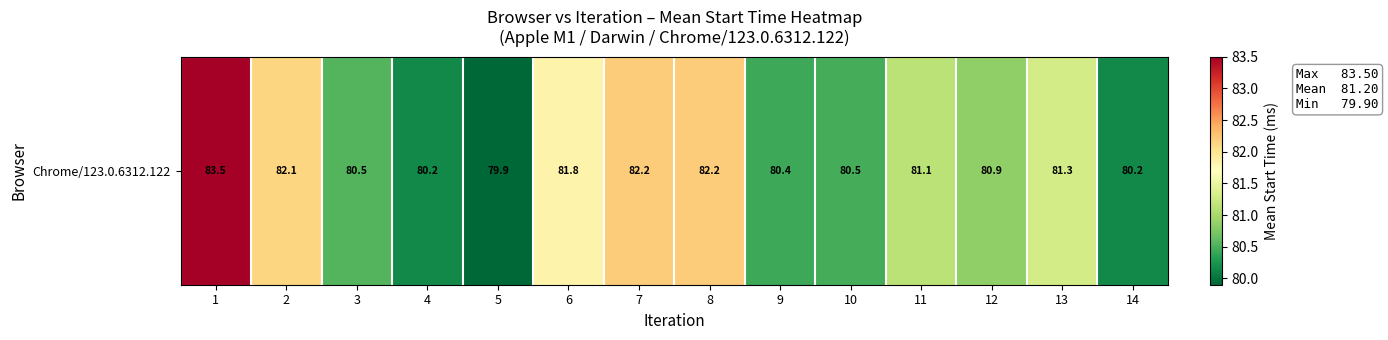

Rank the categories by value from lowest to highest.

5, 4, 14, 9, 10, 3, 12, 11, 13, 6, 2, 7, 8, 1